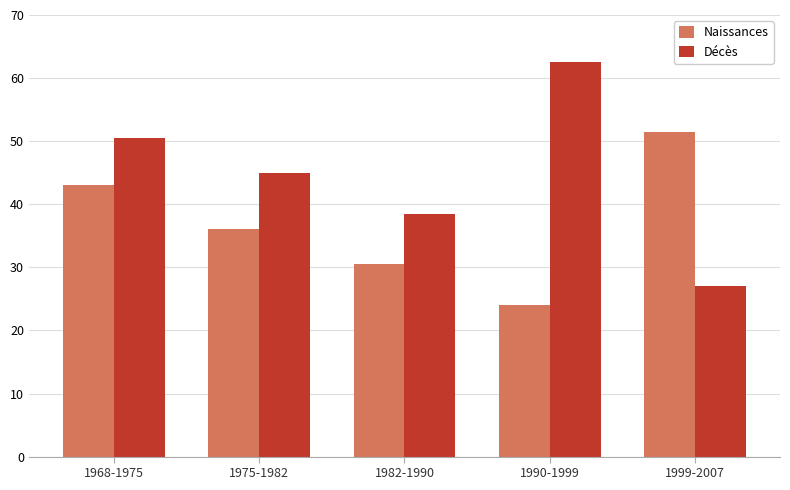

At which label does Décès first exceed 45?

1968-1975